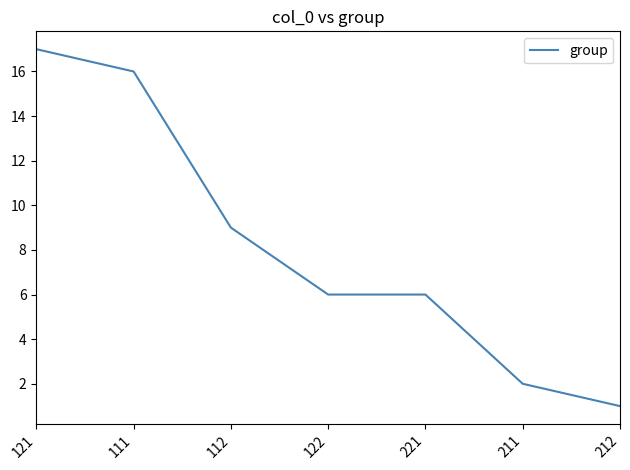

At which label does the data first exceed 6?

121